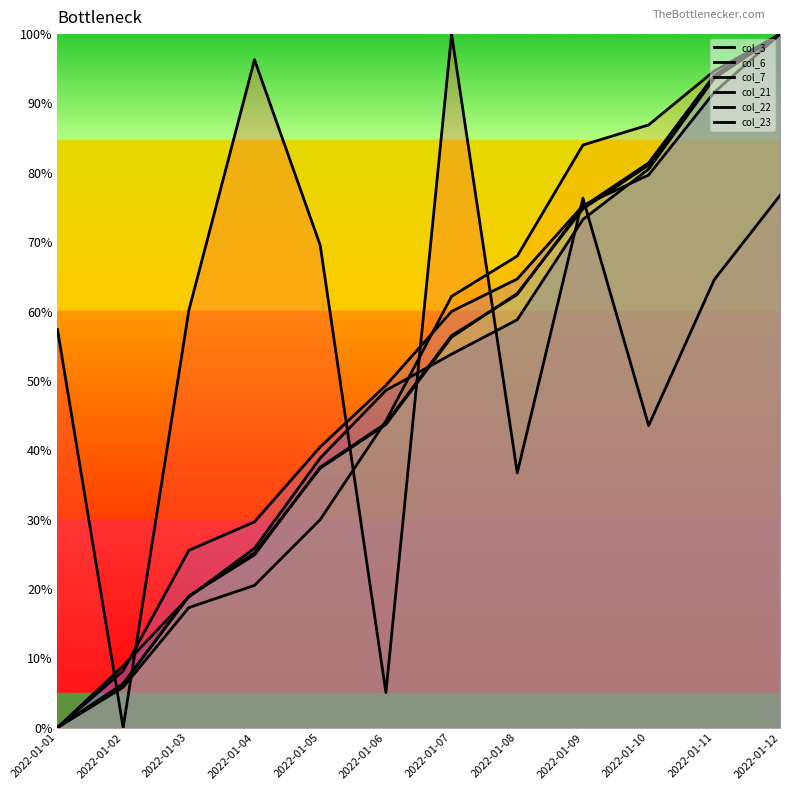

Between 2022-01-06 and 2022-01-12, which is larger?

2022-01-12